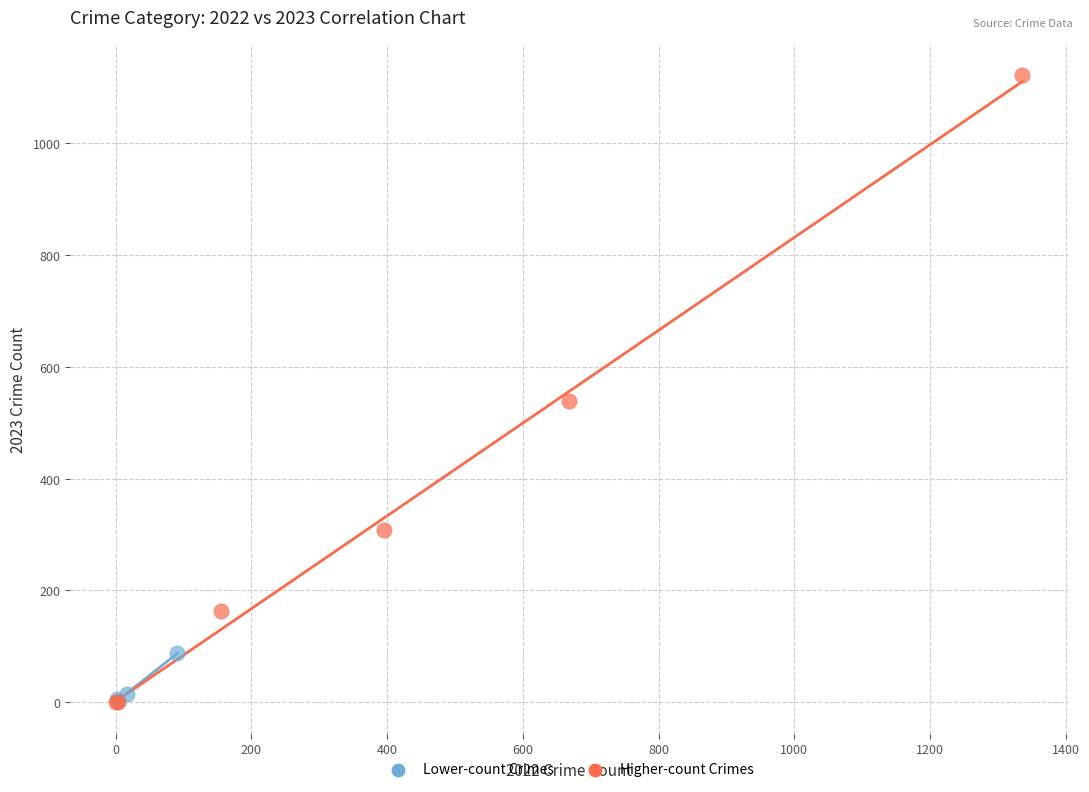

Which series reaches the maximum Y coordinate?

Higher-count Crimes